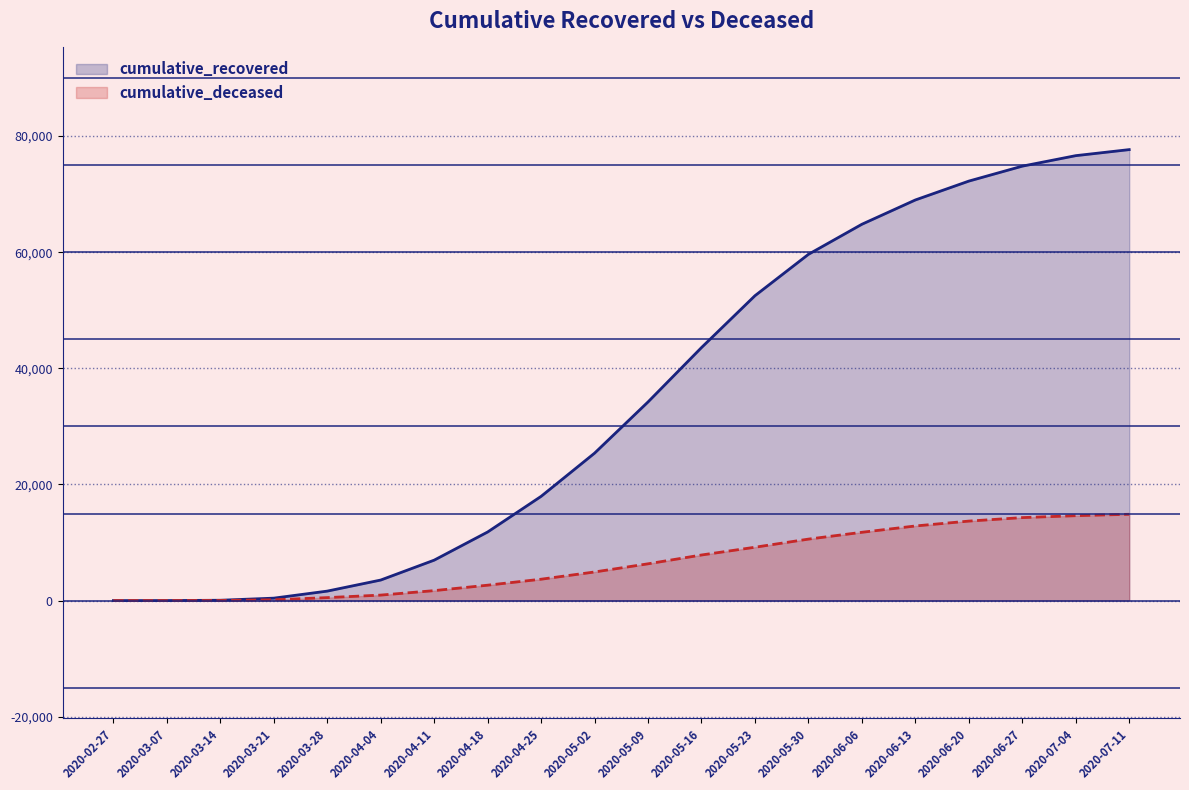

What is the difference between the cumulative_deceased values at 2020-04-04 and 2020-04-11?

770